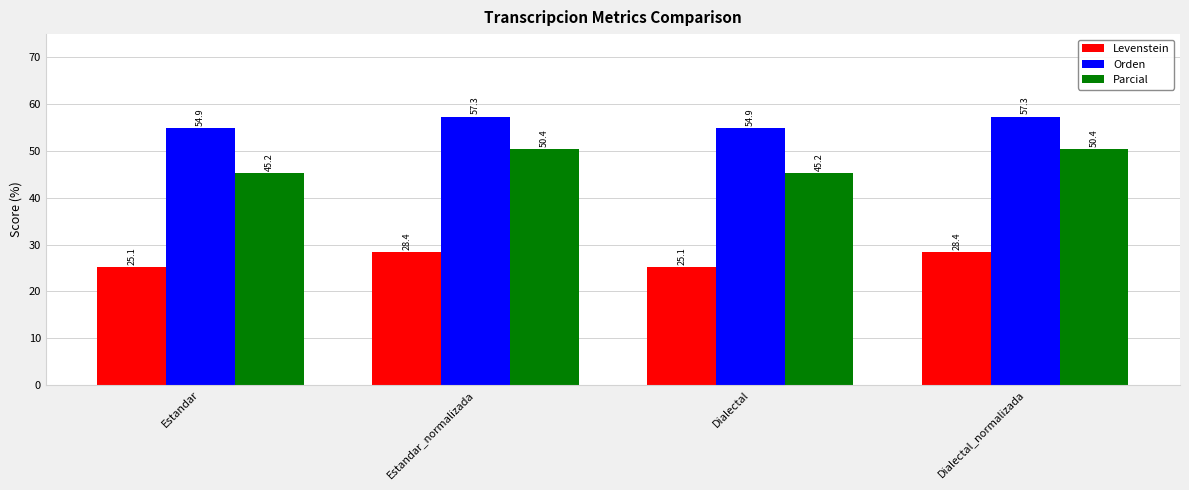

At Estandar, list the series in order from smallest to largest.

Levenstein, Parcial, Orden